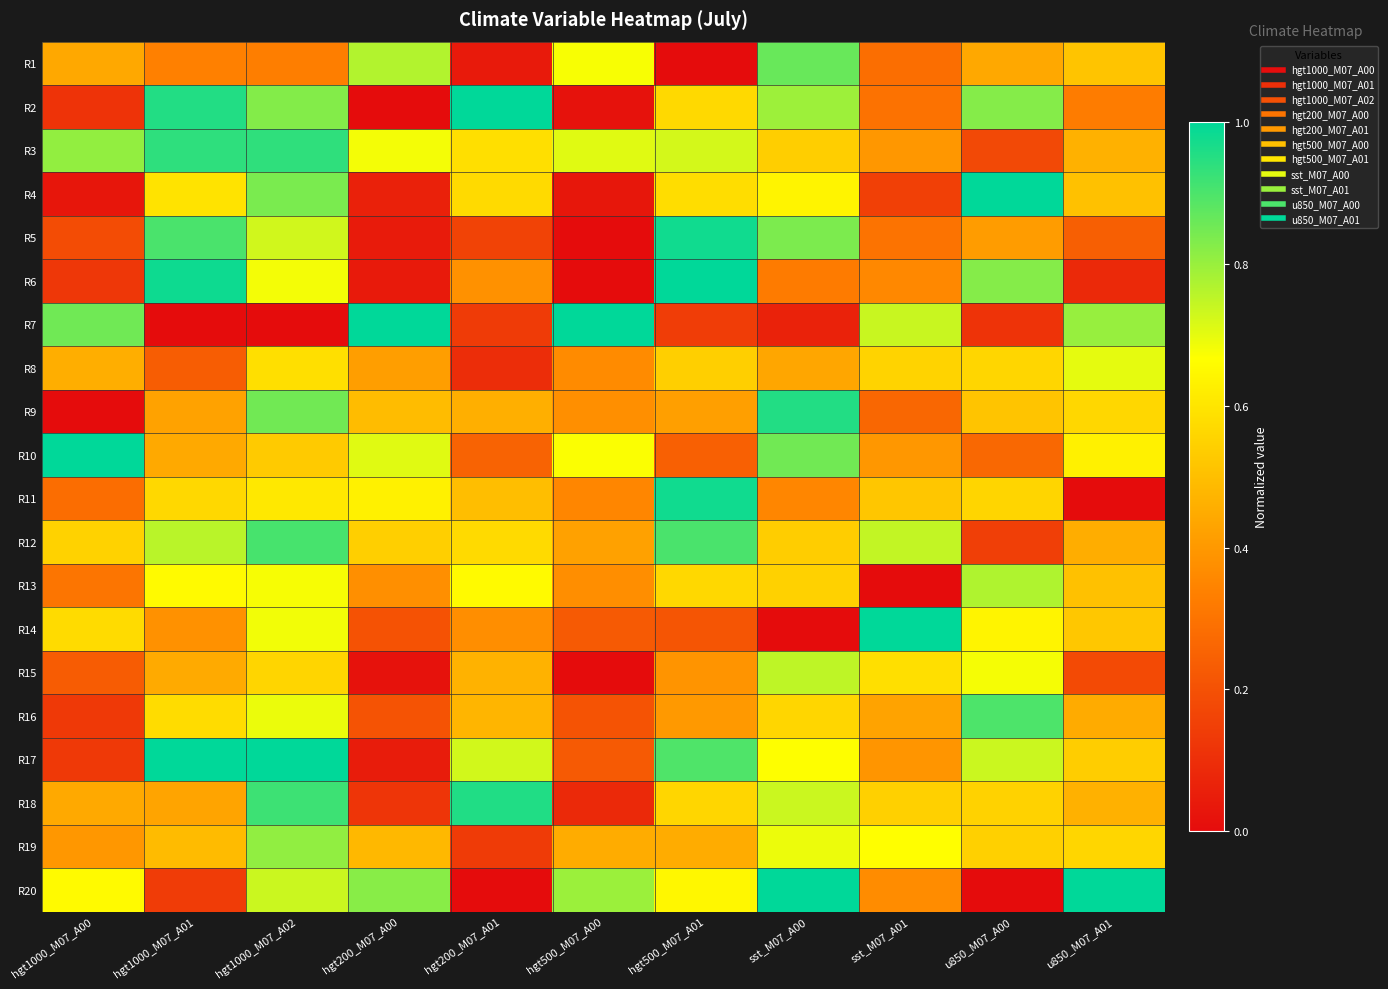

What is the total value across all series at hgt200_M07_A01?

8.5